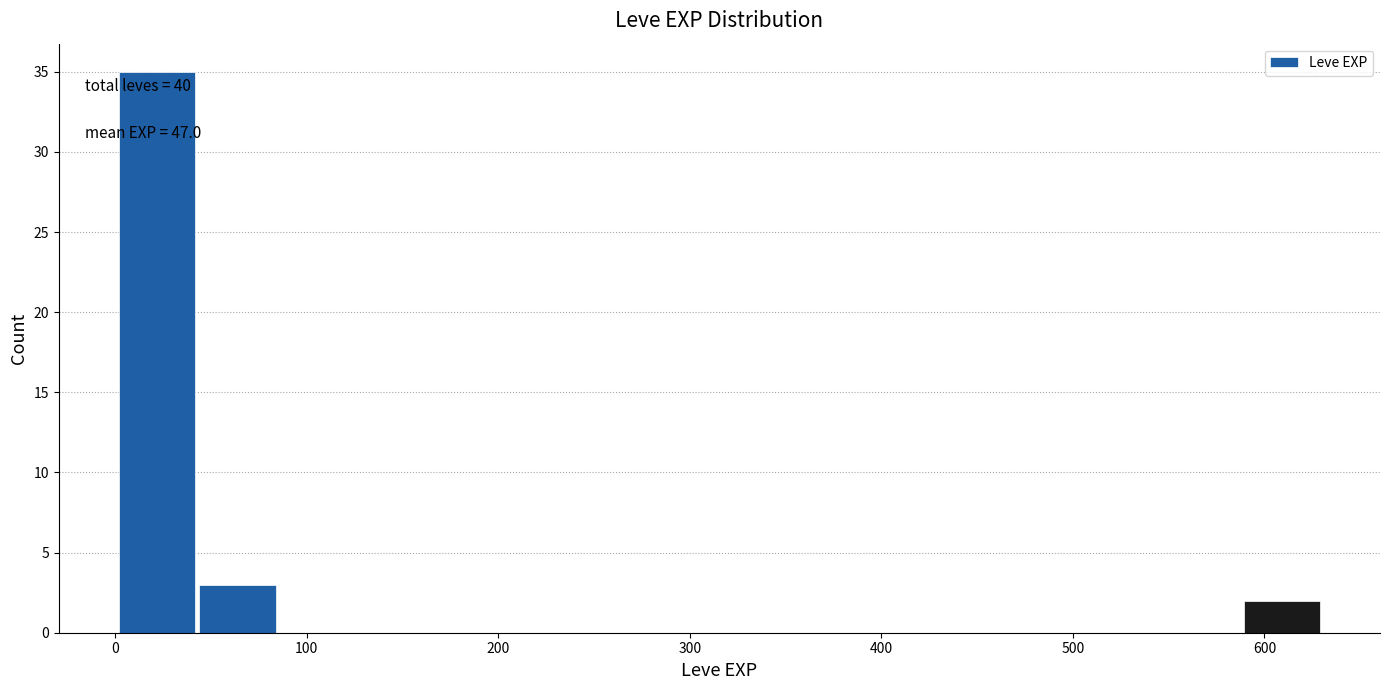

Which range on the x-axis has the tallest bar?

0 to 40